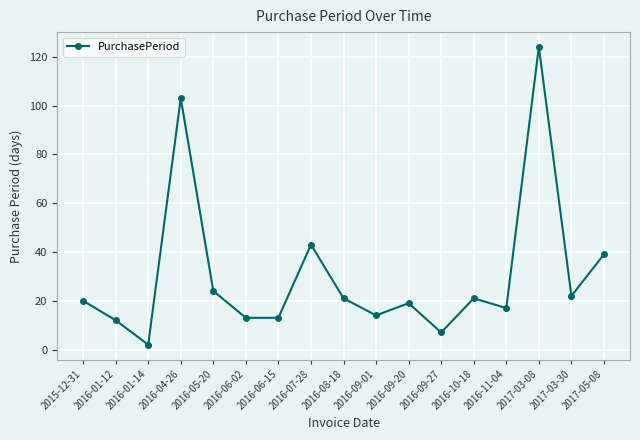

What is the average value?

30